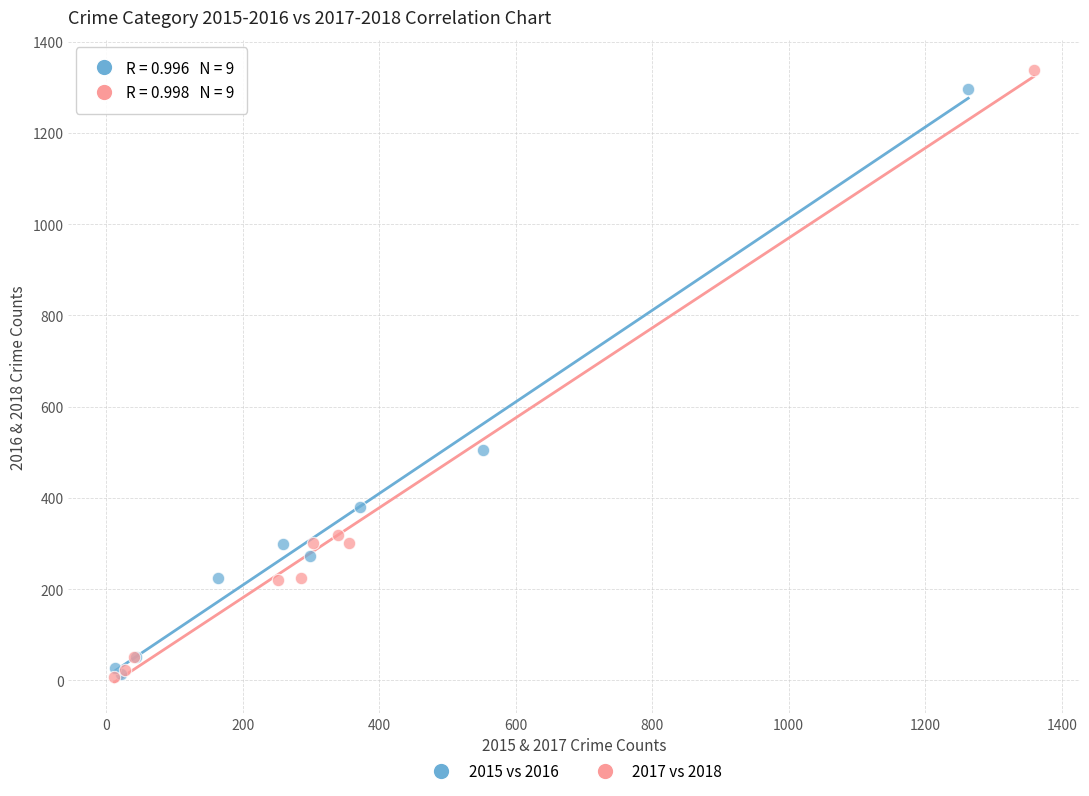

Which series has the widest spread of Y values?

2017 vs 2018